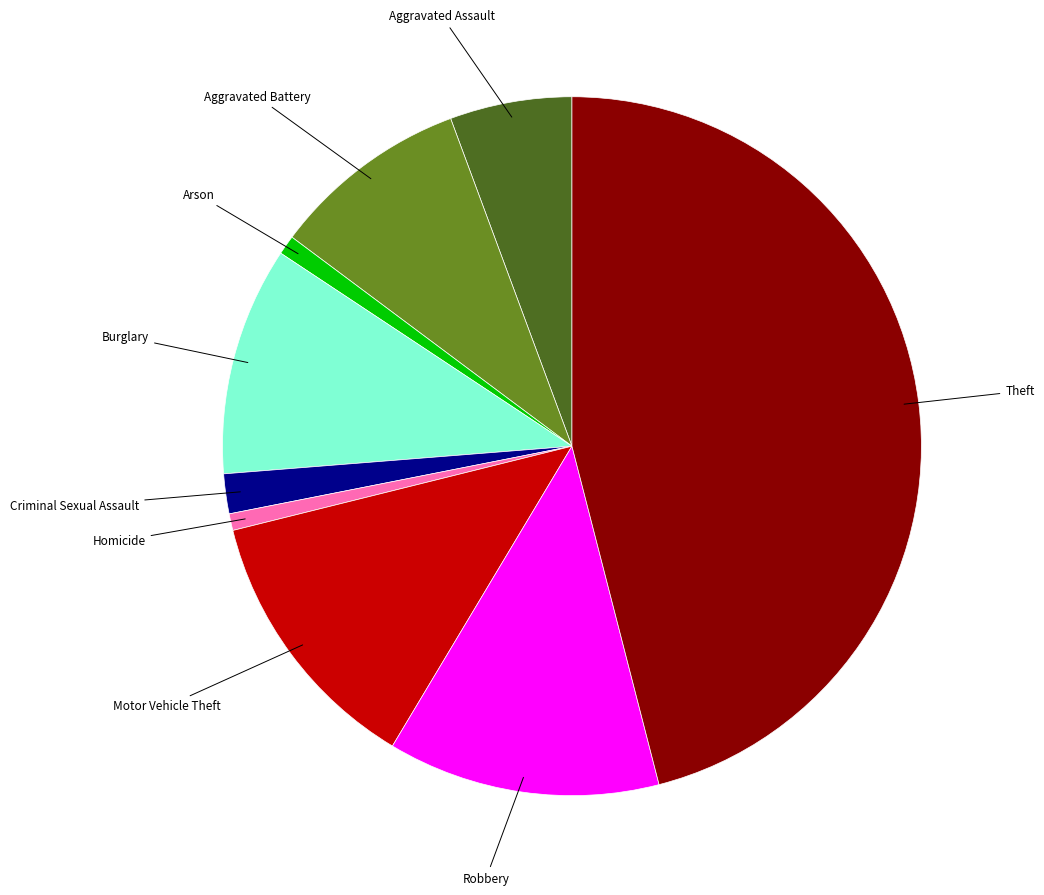

Is Aggravated Battery the majority of the pie?

No